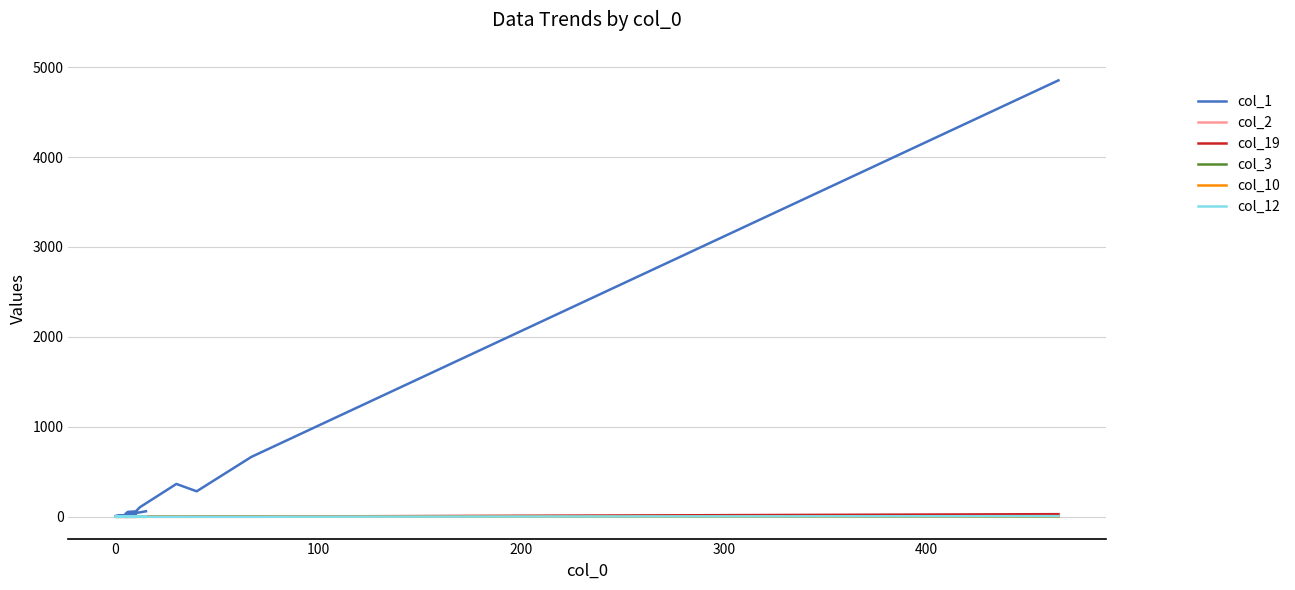

How many values in col_3 are above zero?

2